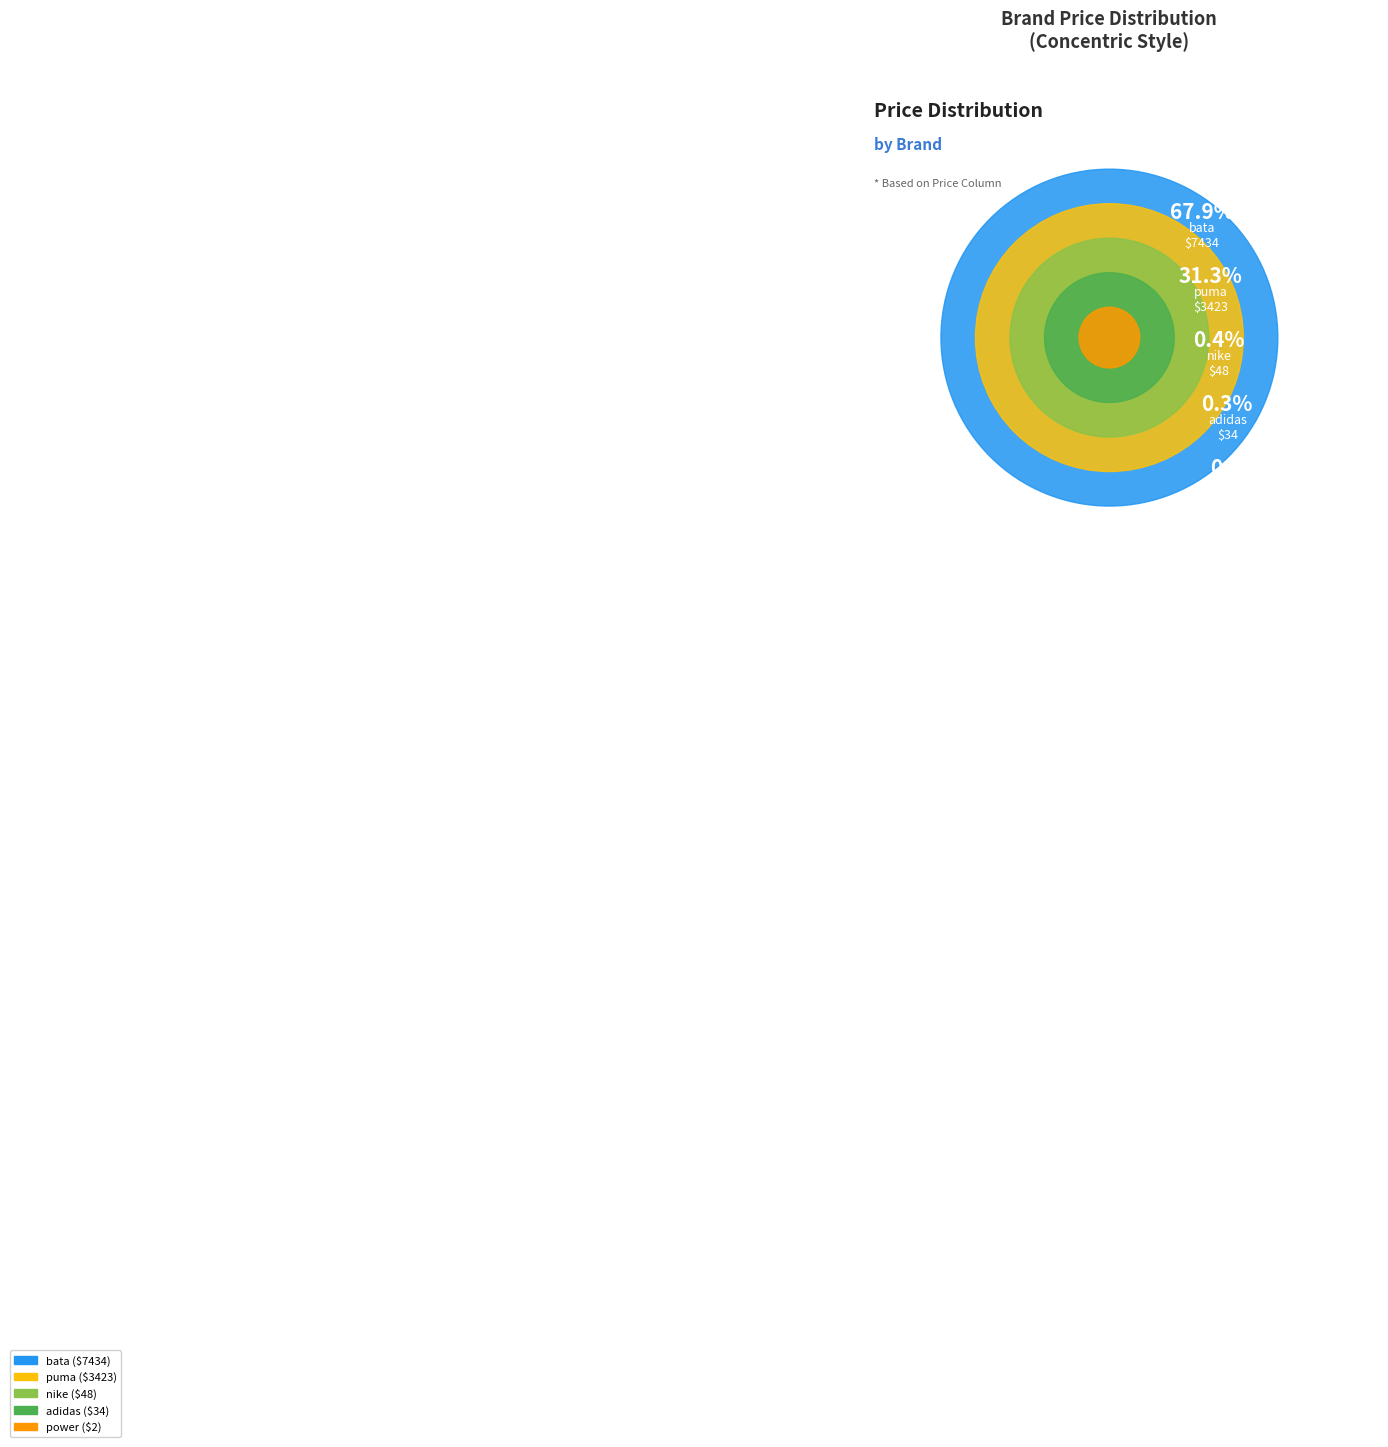

How many segments does this pie chart have?

5